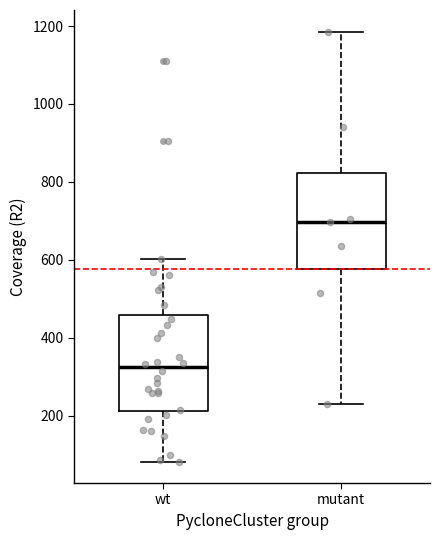

Reading left to right, transcribe this box plot: for each box, give where its median line is, the range the box spans, and where its two whiskers end, as read against the y-axis. The values are not printed on the chart, so give them approximately, as read against the axis.

wt: median 320, box 220 to 460, whiskers 80 to 600
mutant: median 700, box 580 to 820, whiskers 220 to 1180